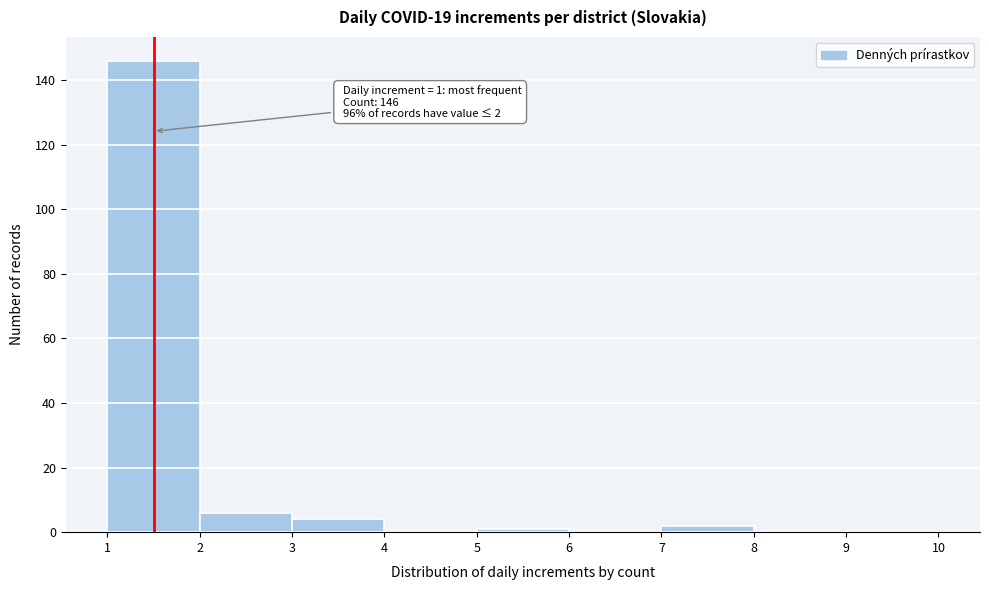

Which range on the x-axis has the tallest bar?

1 to 2